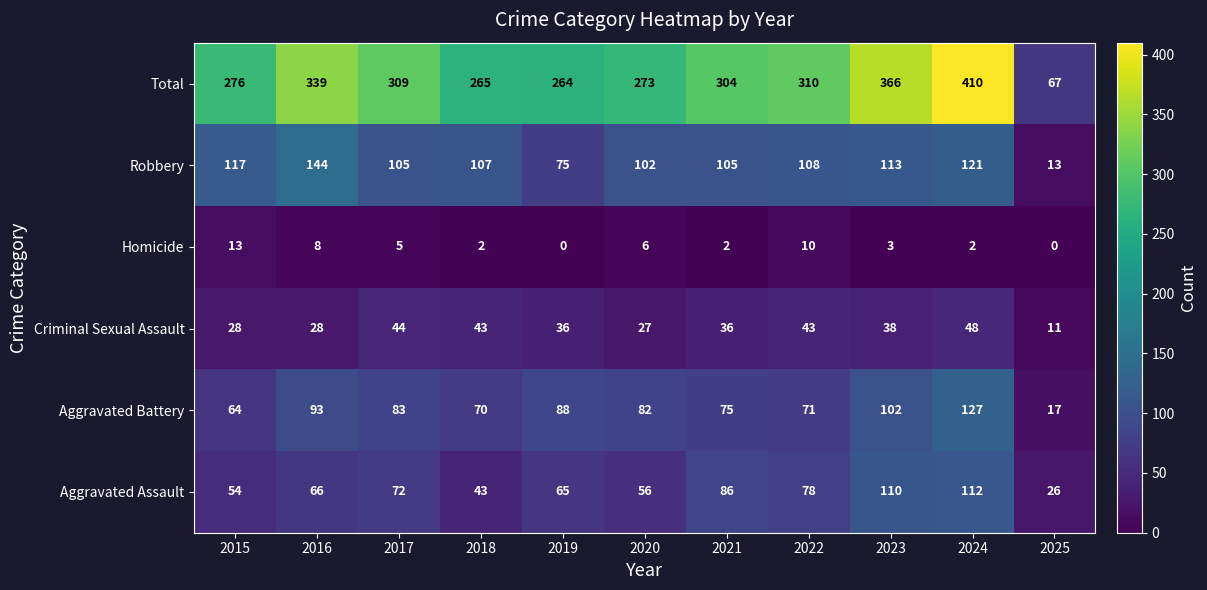

How many distinct data groups are displayed?

6